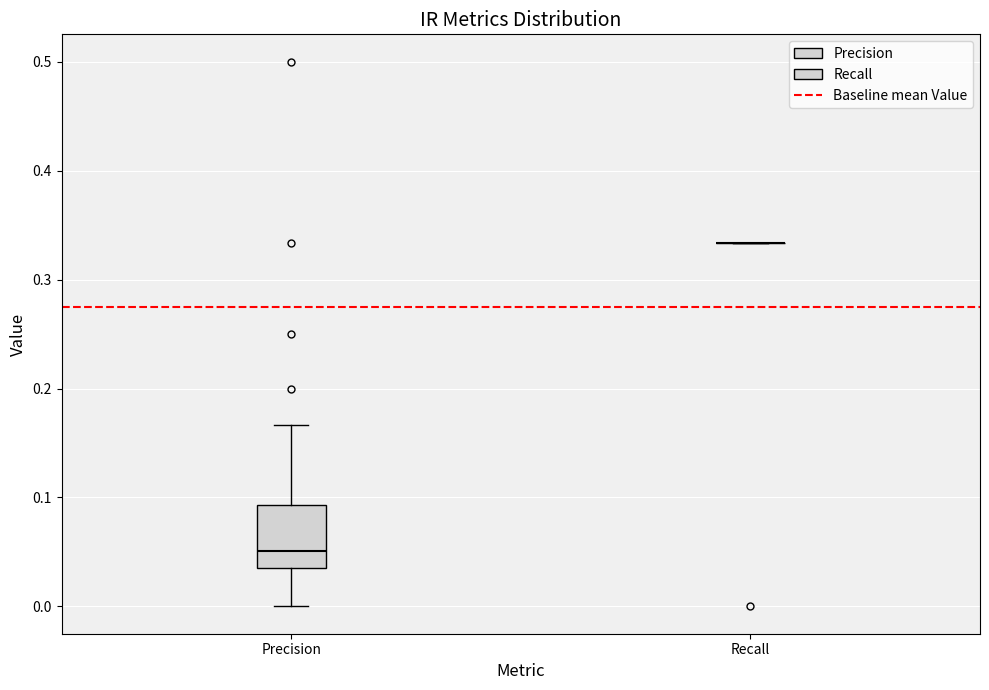

Which box is the tallest, from its lower edge to its upper edge?

Precision